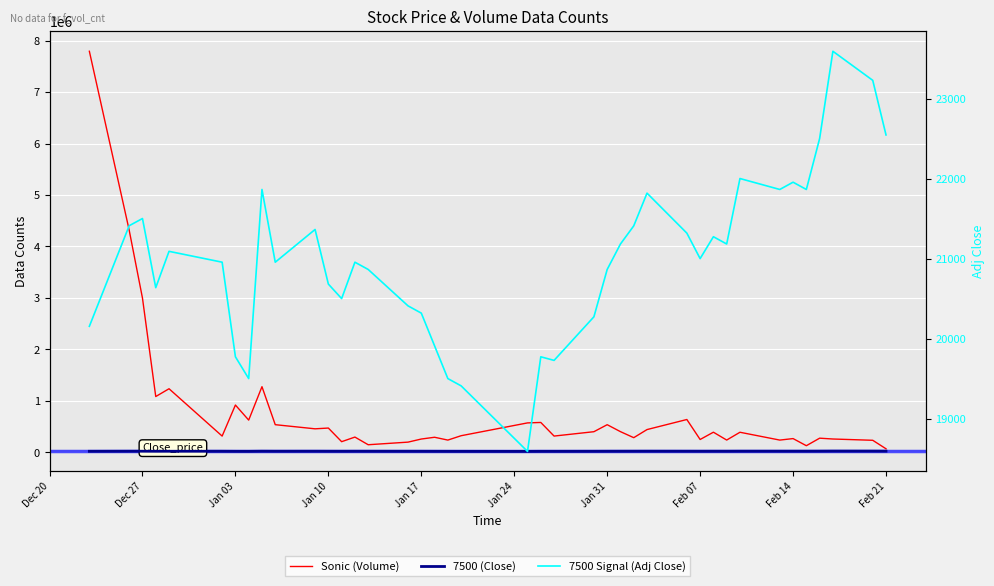

True or false: 7500 Signal (Adj Close) and Sonic (Volume) cross at least once.

False